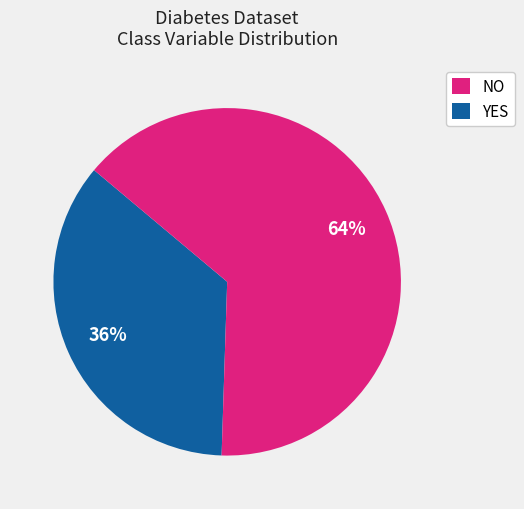

The NO slice represents 36% of the pie. True or false?

True